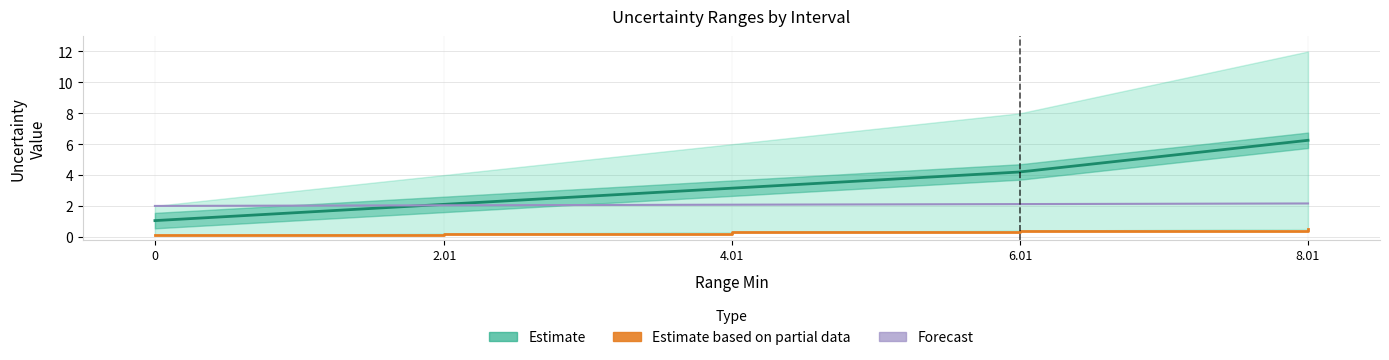

What is the difference between the second highest and second lowest values in the Uncertainty Value series?

0.2